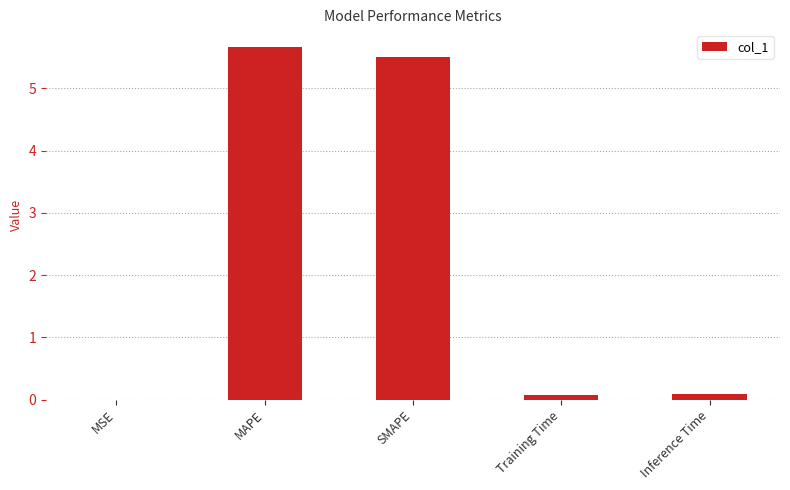

The value at Training Time is 0.1. True or false?

True